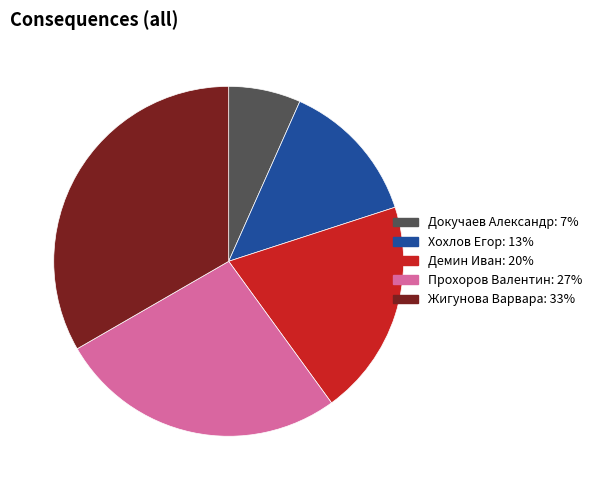

Rank the categories by value from highest to lowest.

Жигунова Варвара, Прохоров Валентин, Демин Иван, Хохлов Егор, Докучаев Александр